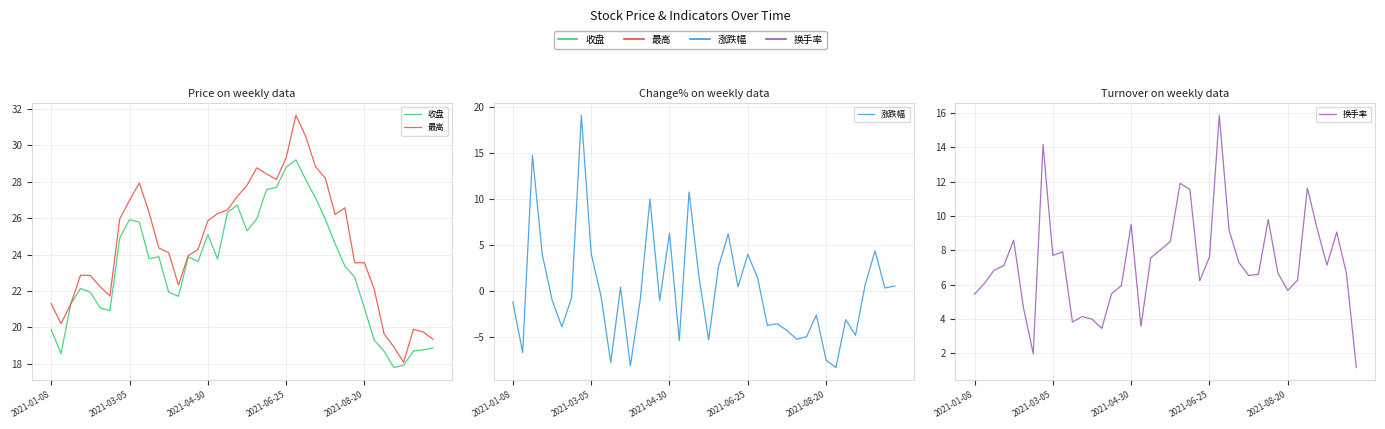

Between 14 and 20, which is larger?

20